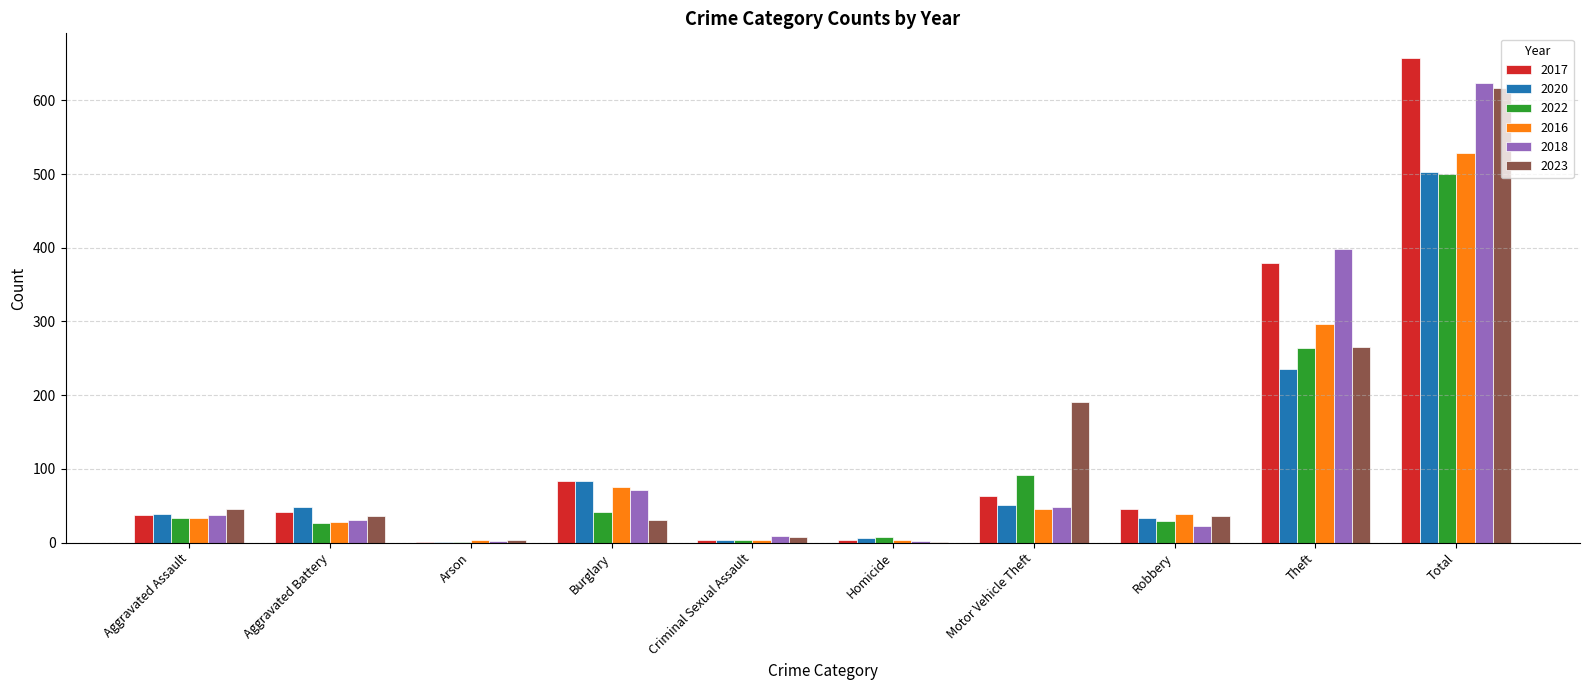

What is the maximum value for 2016?

529